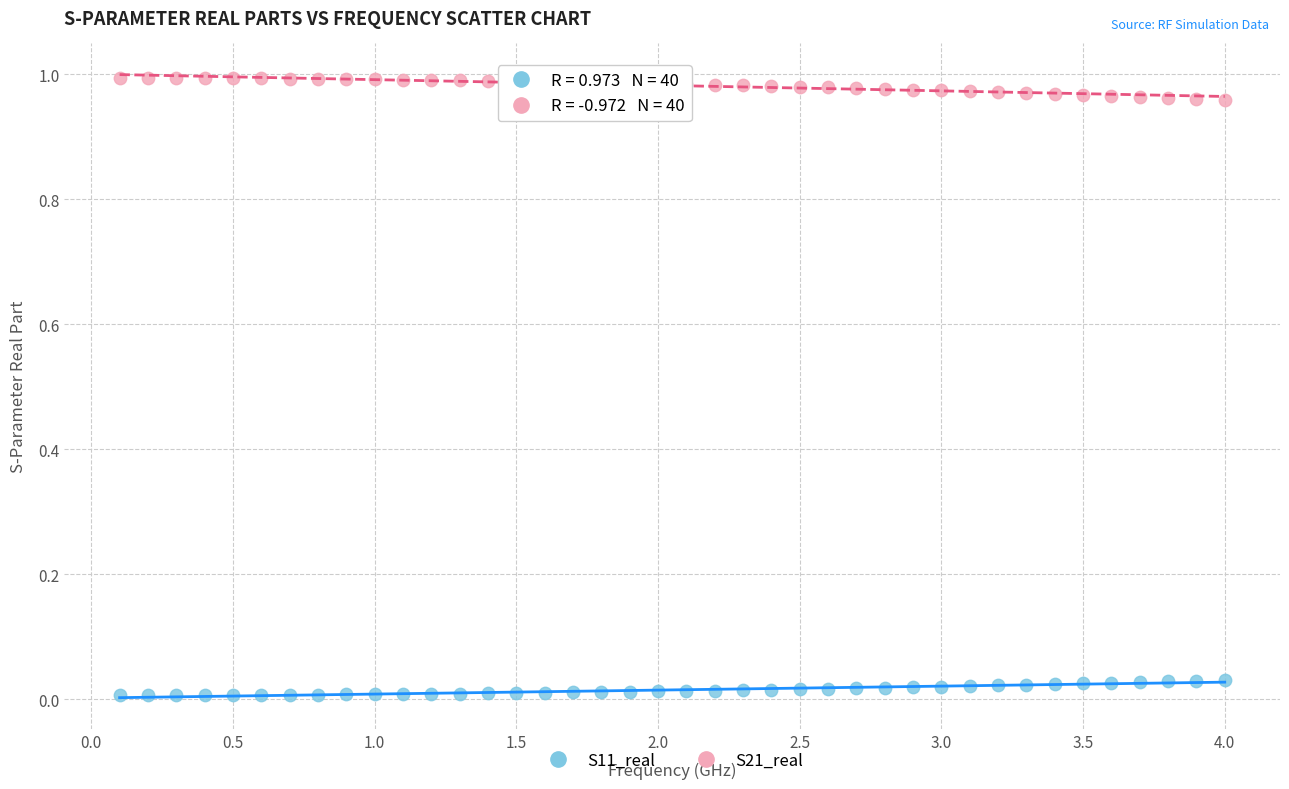

Across all data points, what is the range of X values (max minus min)?

3.9